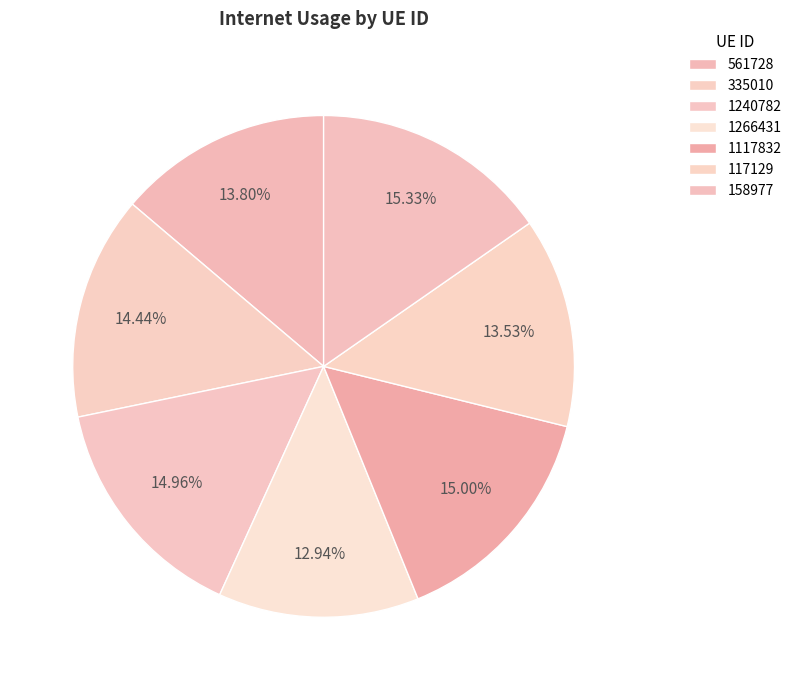

How much of the chart is everything except 561728?

86.2%